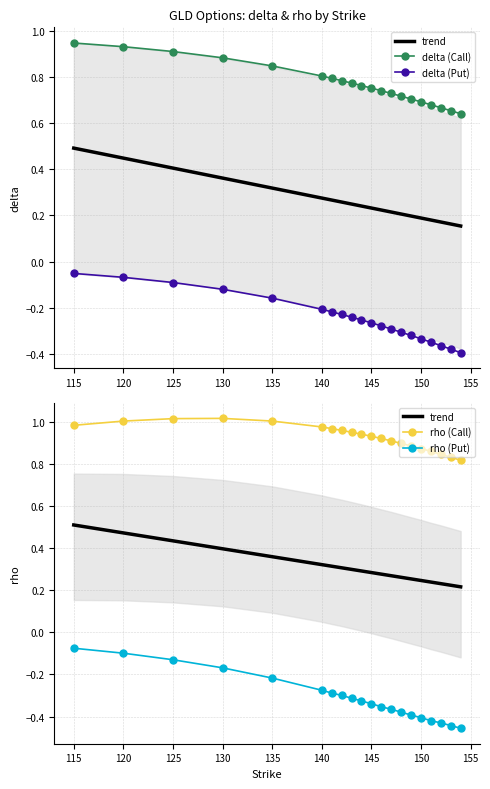

At which category does the chart reach its peak across all series?

130